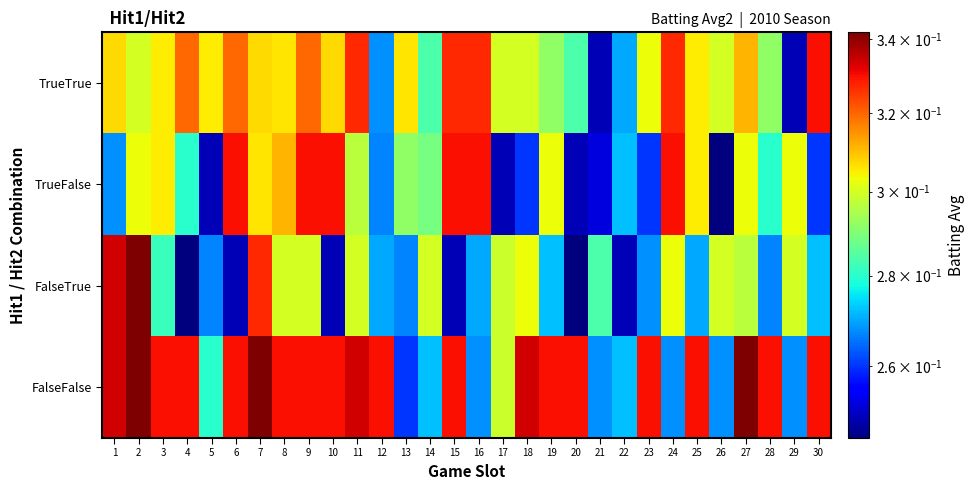

Which series has the widest spread of values?

FalseTrue